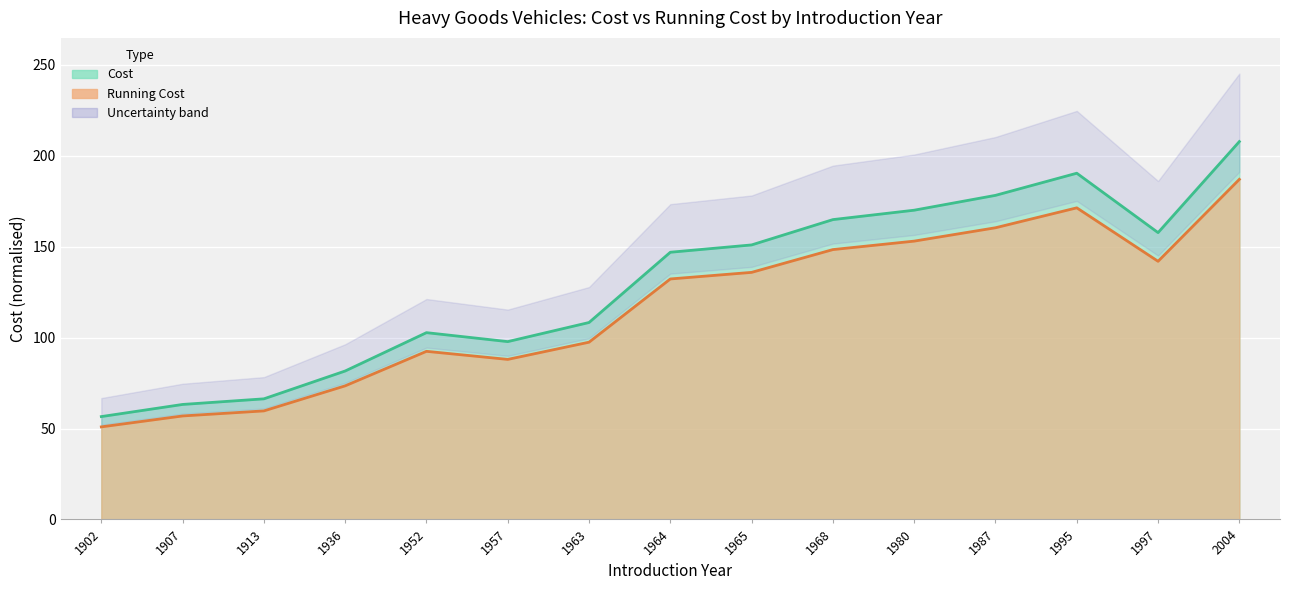

What is the value of the Cost (line) point at the 1st from the left?

56.6